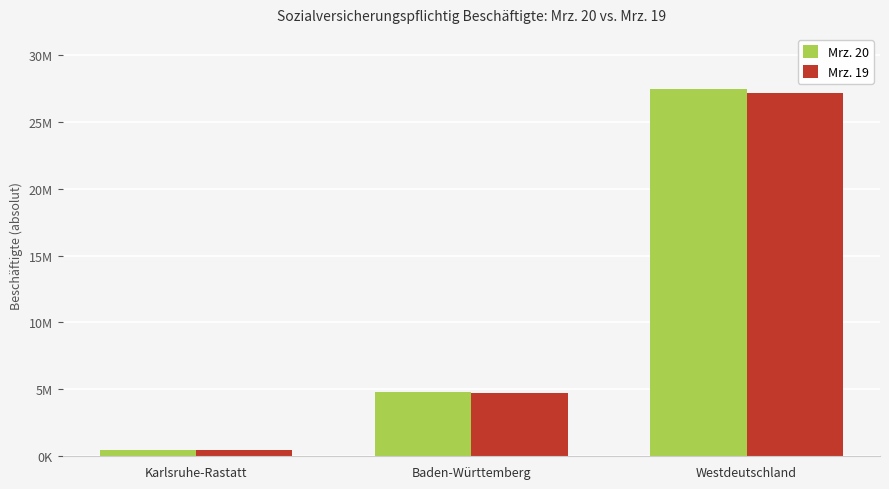

At which category does the chart reach its minimum across all series?

Karlsruhe-Rastatt